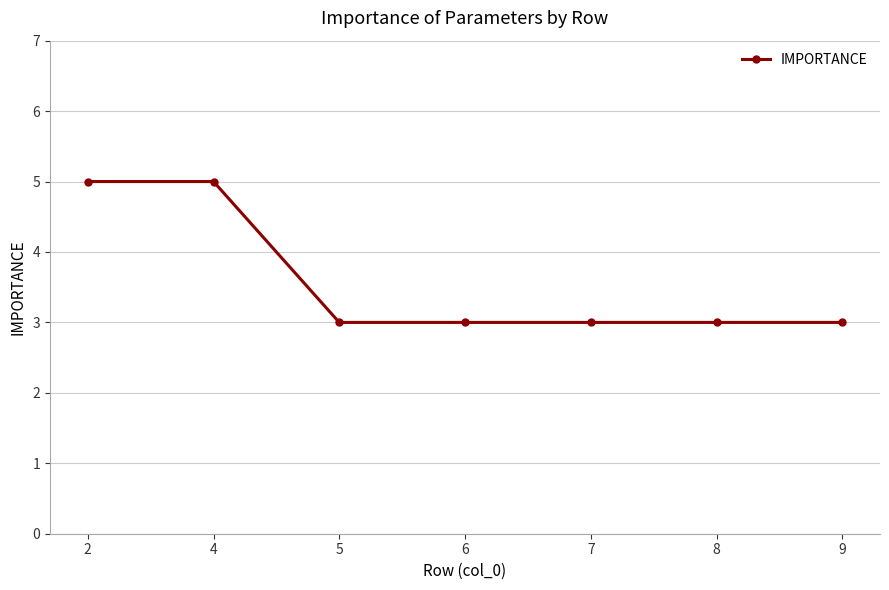

What is the average value?

4